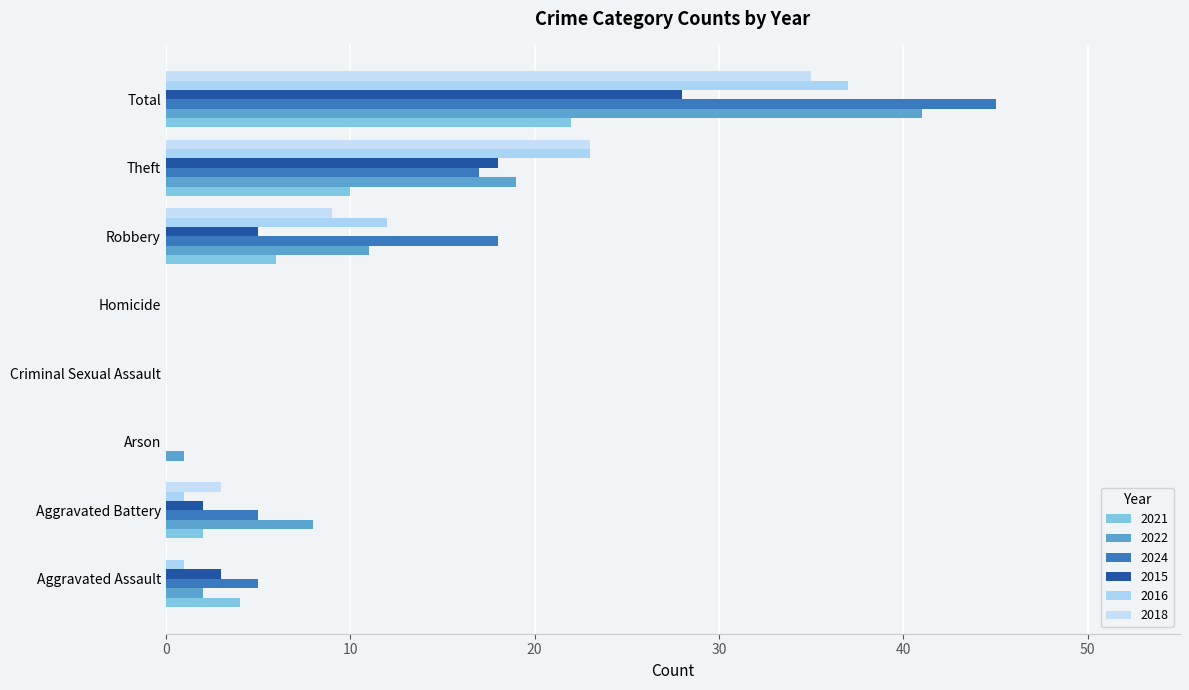

At Theft, list the series in order from smallest to largest.

2021, 2024, 2015, 2022, 2016, 2018